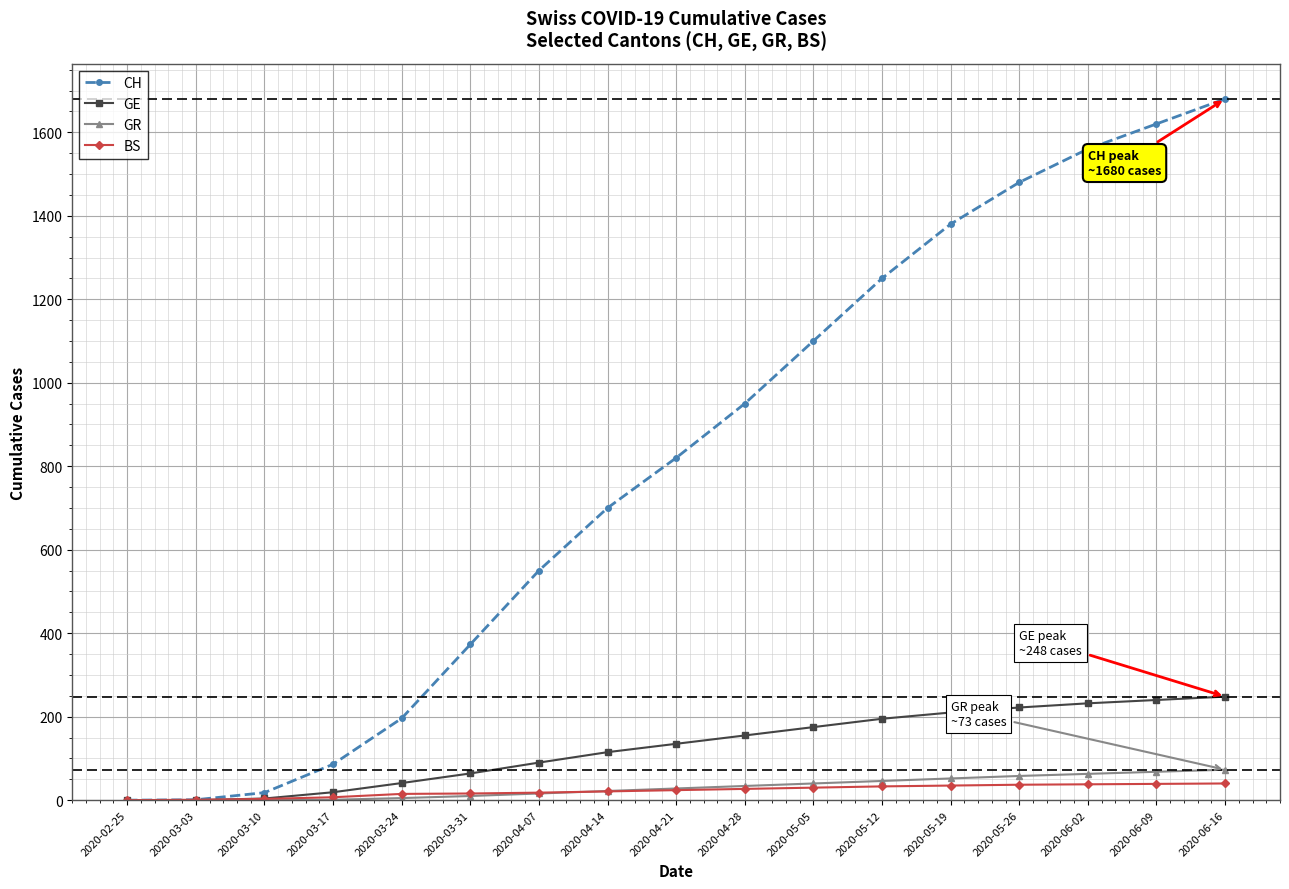

Where is CH nearest to the value 840?

2020-04-21